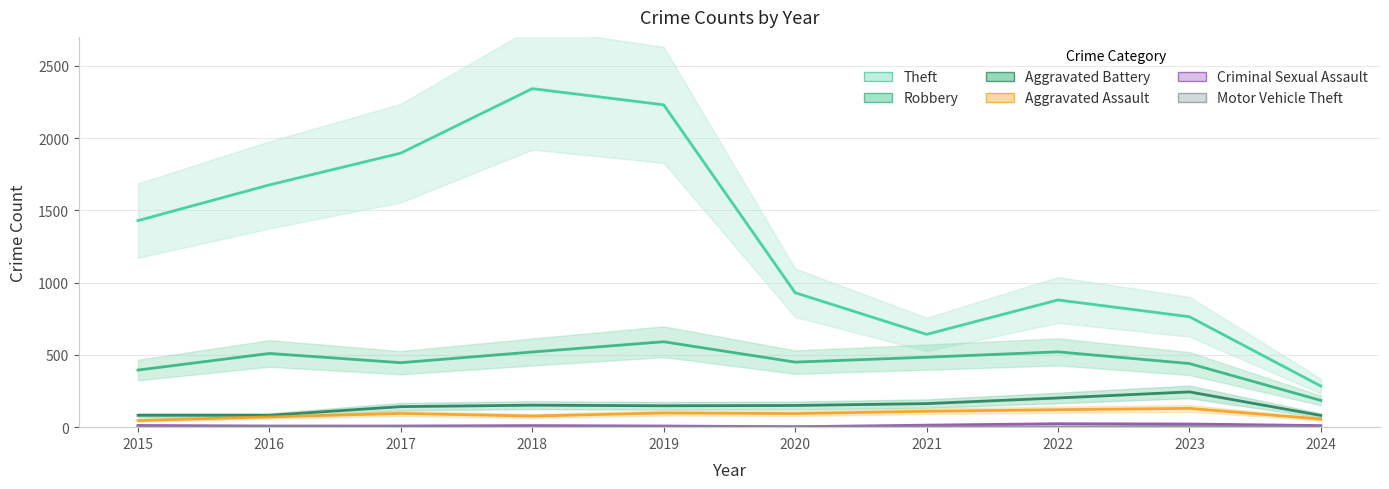

What is the approximate value of Motor Vehicle Theft at 2016?

4